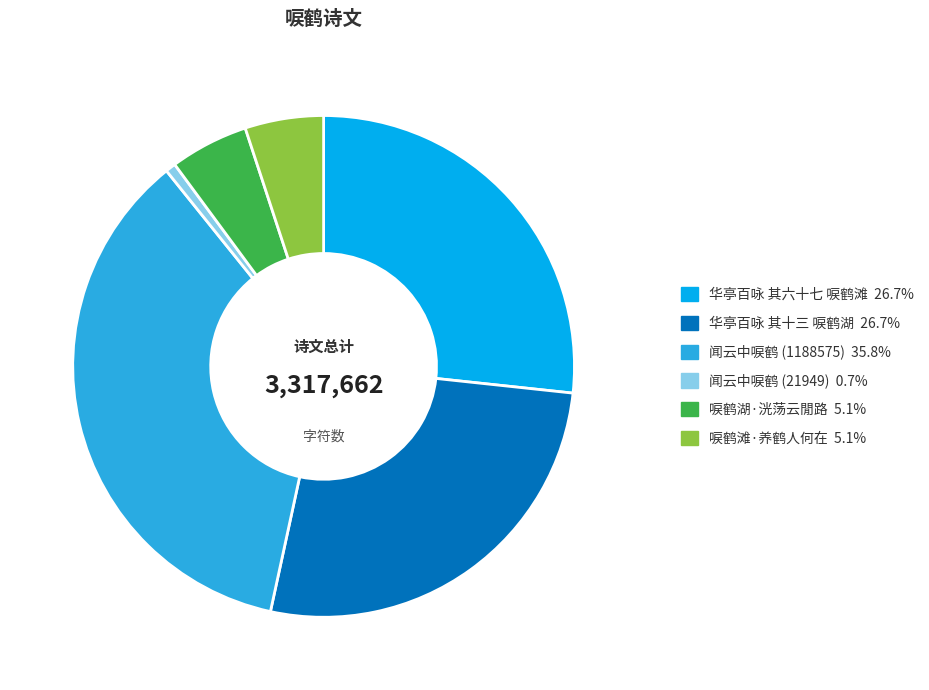

Does 华亭百咏 其六十七 唳鹤滩 account for over 50% of the chart?

No